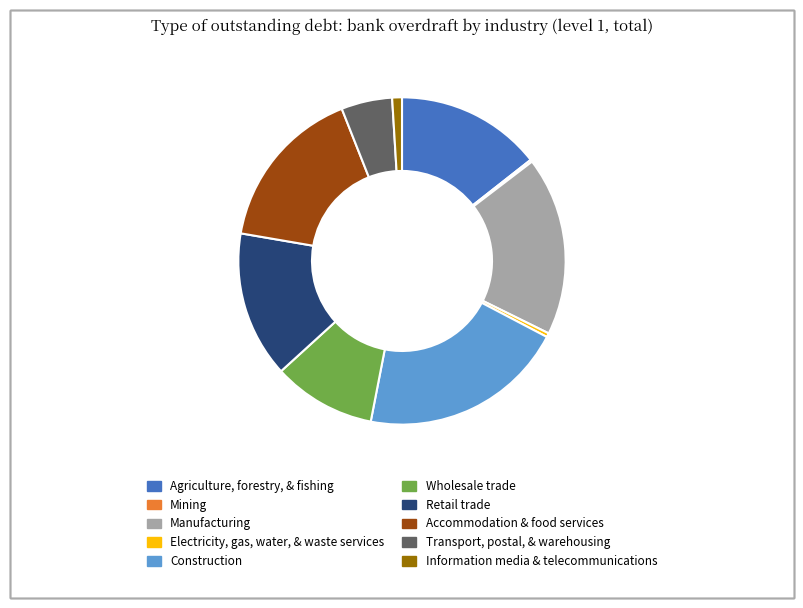

What is the ratio of the value at Accommodation & food services to the value at Agriculture, forestry, & fishing?

1.1